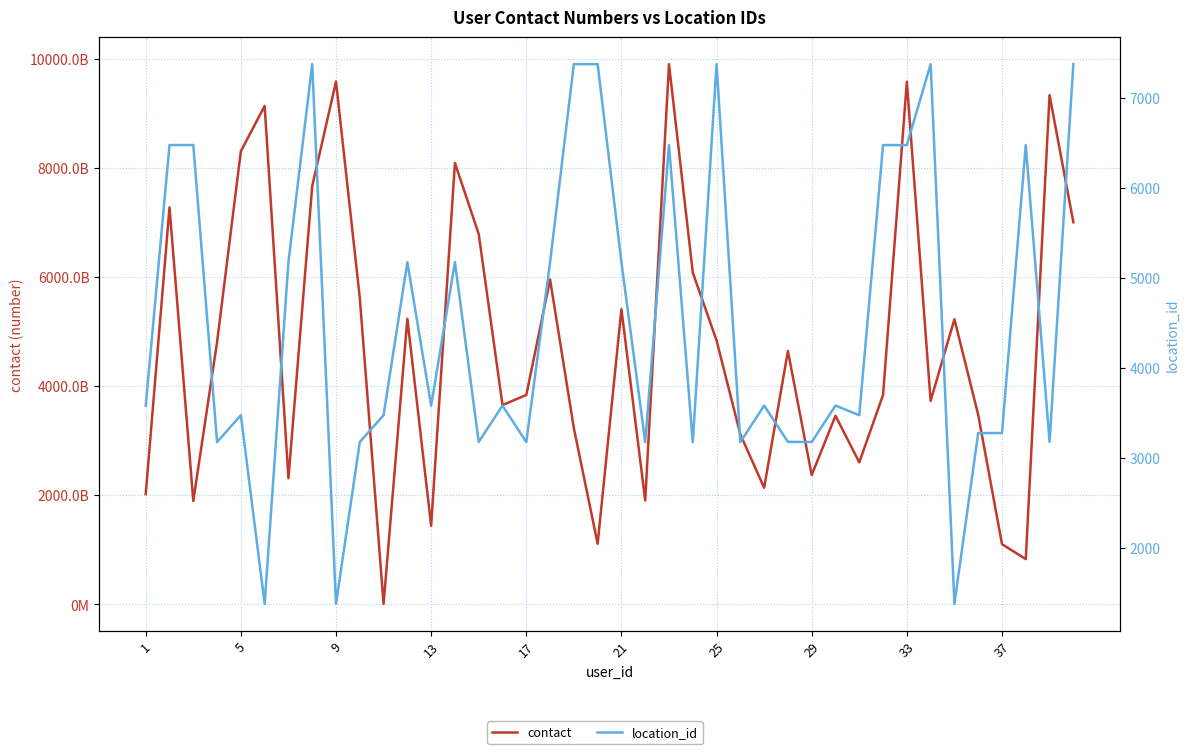

Is this an area chart (filled region under the line)?

No